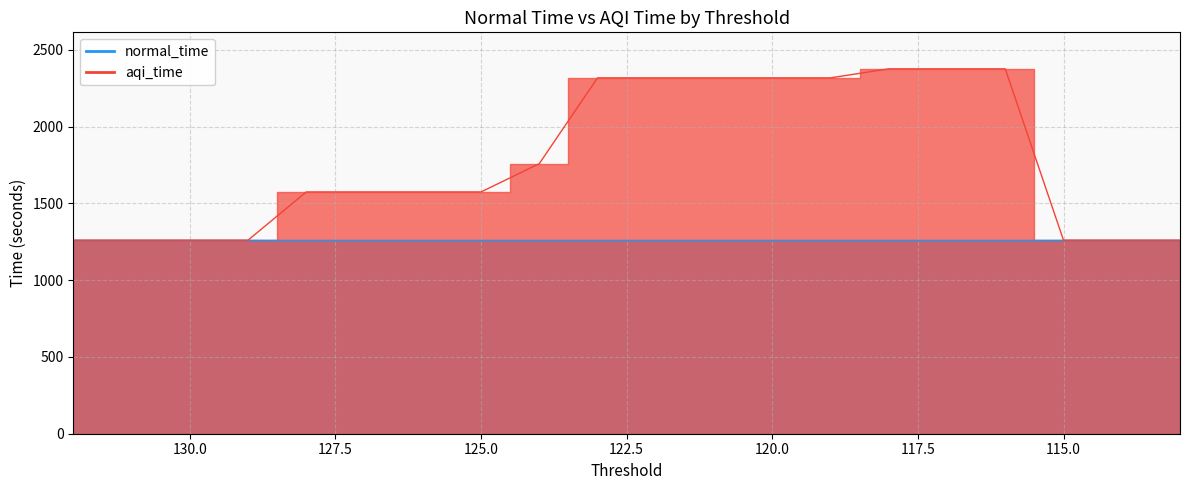

What is the average value?

1780.4